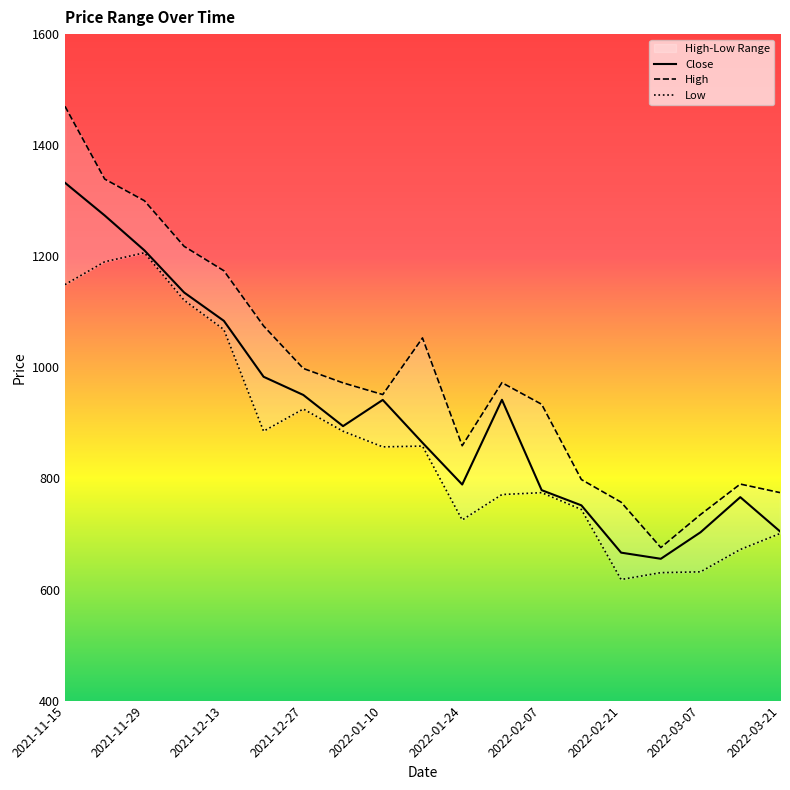

What is the difference between the maximum and second lowest values in the Low series?

576.0